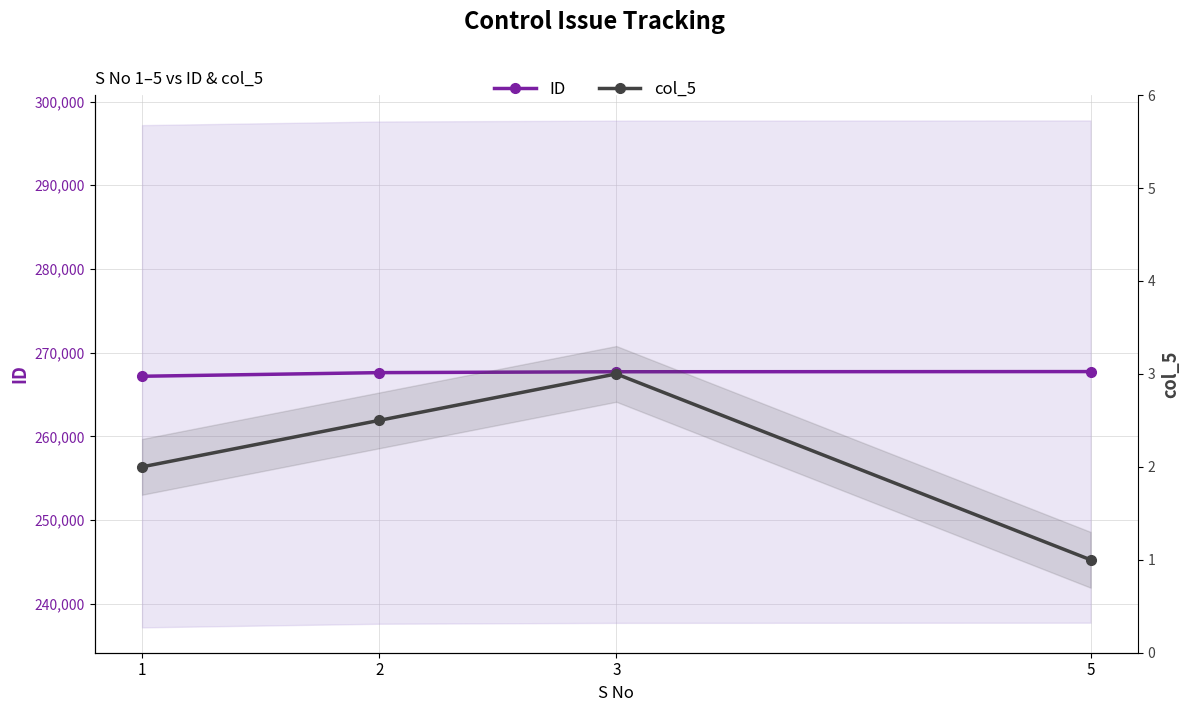

How many lines are shown in the chart?

2